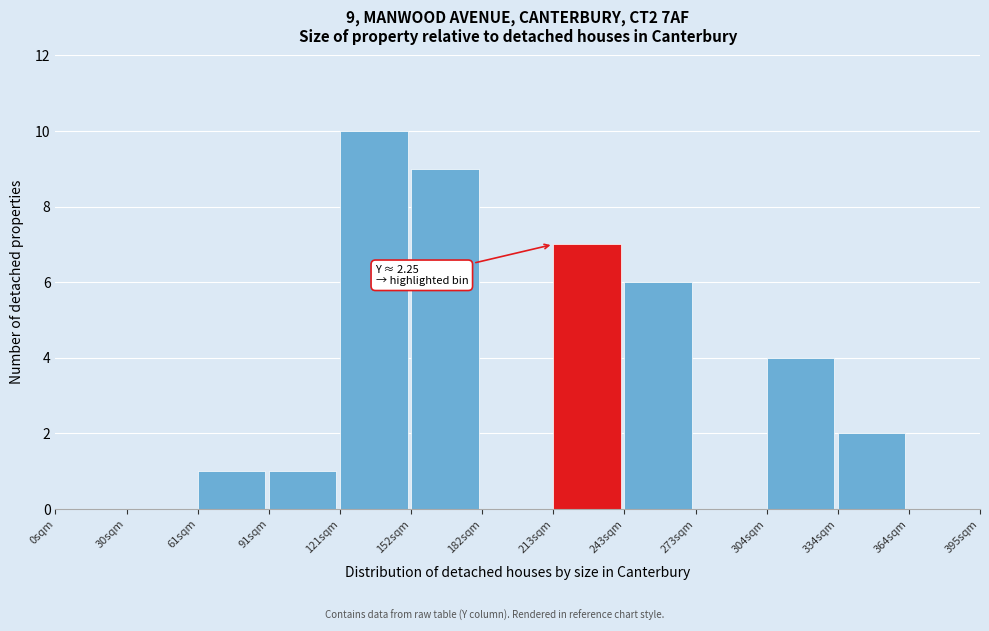

Reading right to left, what are all the values shown in this chart?

364sqm=0	334sqm=2	304sqm=4	273sqm=0	243sqm=6	213sqm=7	182sqm=0	152sqm=9	121sqm=10	91sqm=1	61sqm=1	30sqm=0	0sqm=0